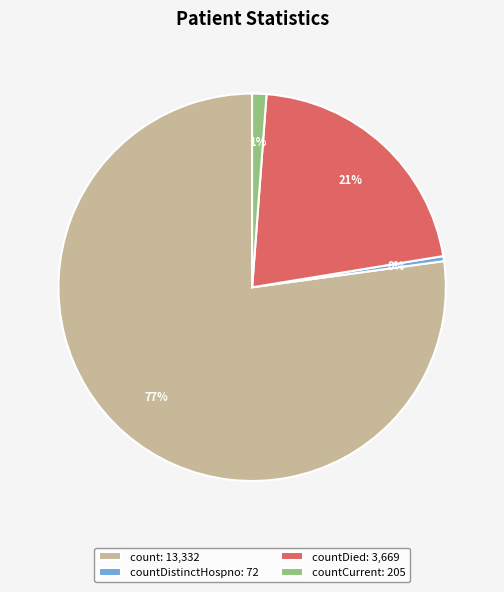

To the nearest percent, what is the combined percentage of countCurrent: 205 and countDied: 3,669?

22%